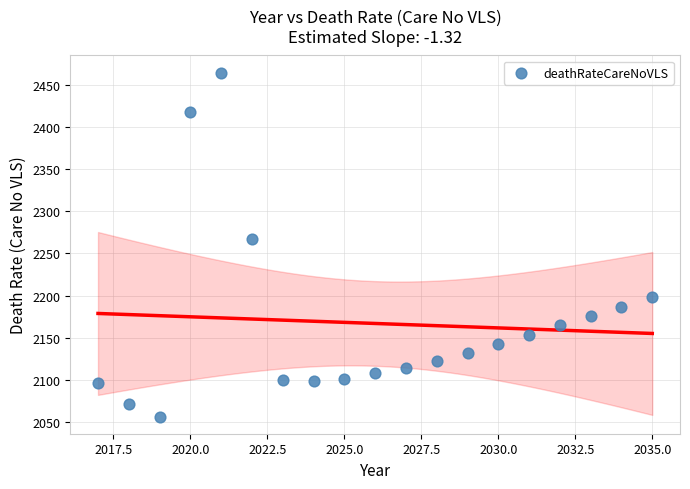

What is the range of X values (max minus min)?

18